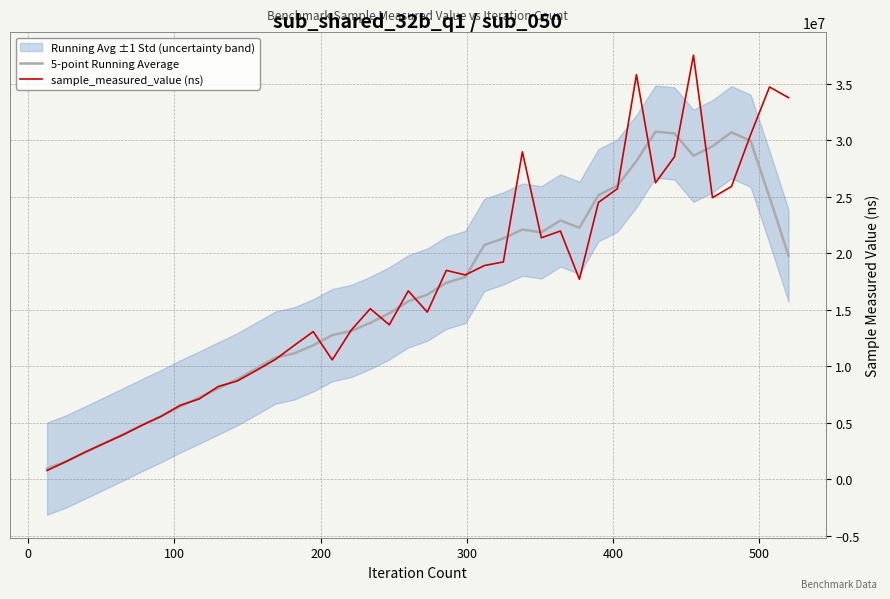

List the series in order of their overall mean, lowest first.

5-point Running Average, sample_measured_value (ns)